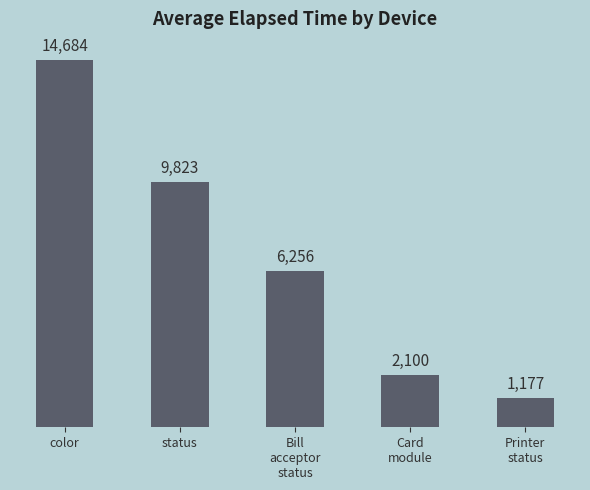

Read the value at Bill
acceptor
status.

6256